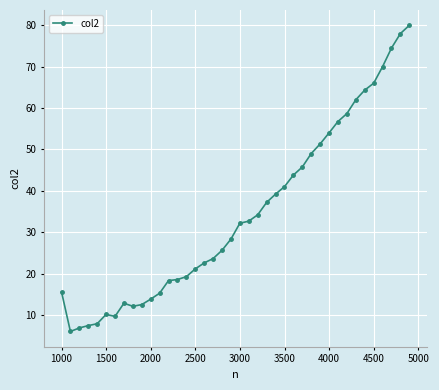

True or false: the data has more than 0 interior local peaks.

True